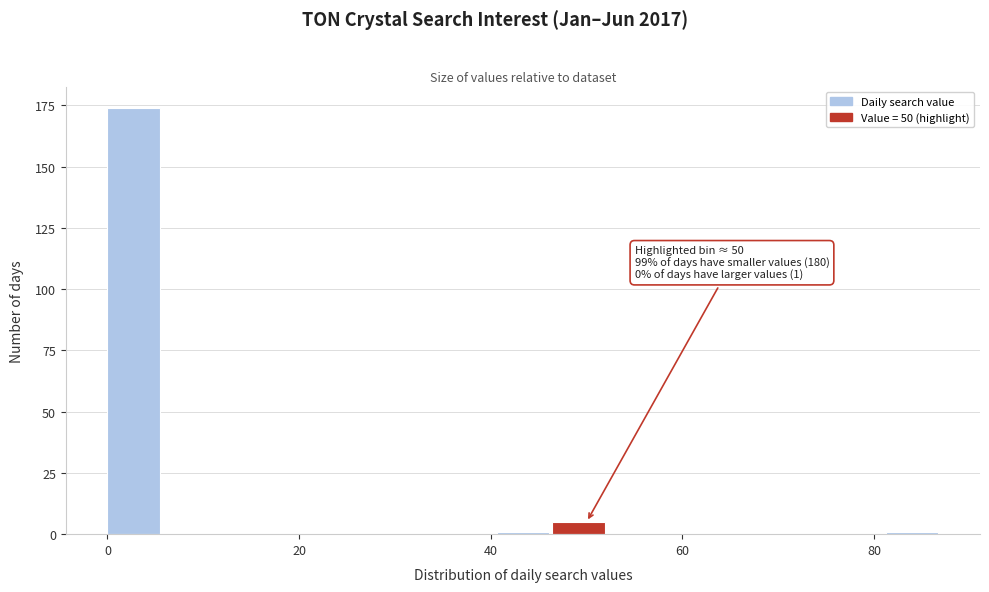

Around what value on the x-axis is the tallest bar? Give the approximate position of its centre, as read against the axis.

2